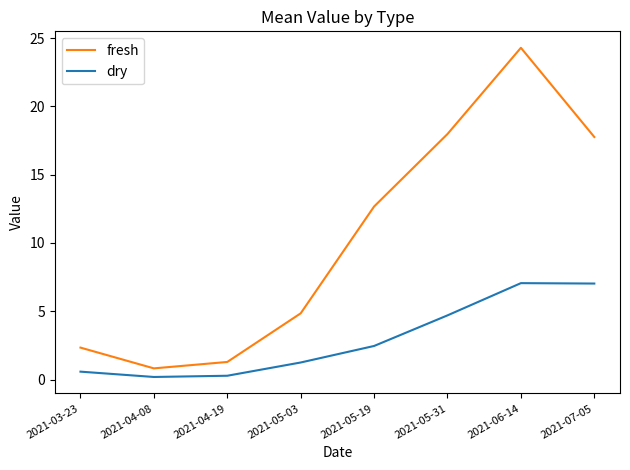

How many values in the dry series are below 2?

4